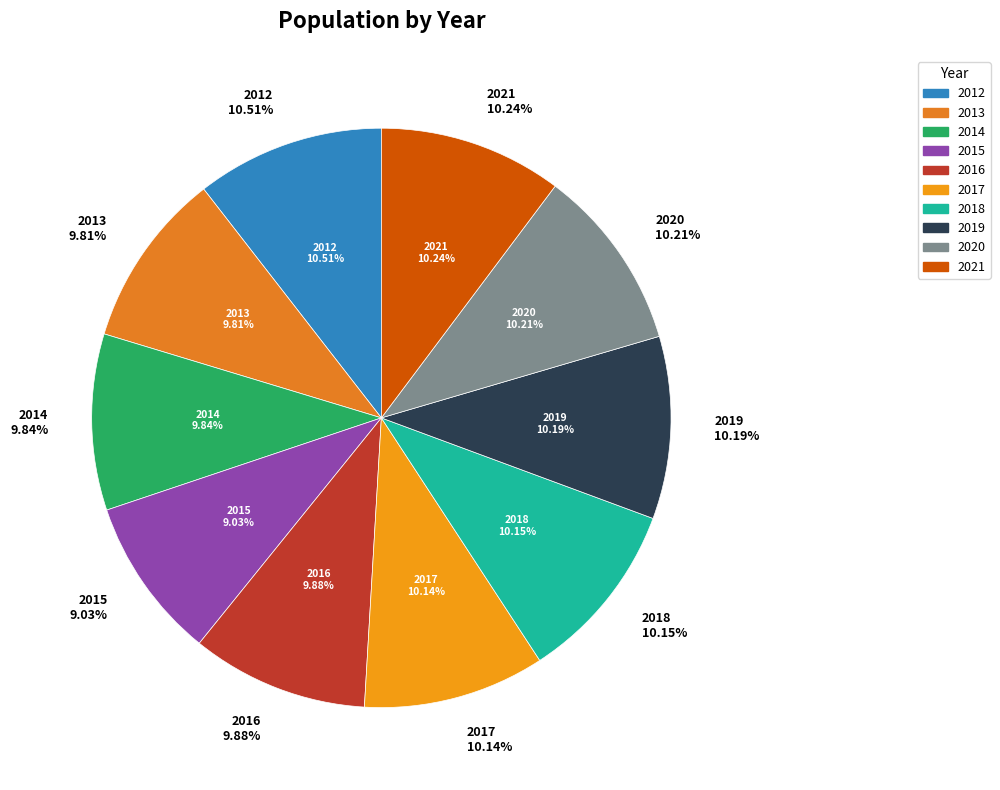

Is it true that 2019 is 1% of the pie?

False